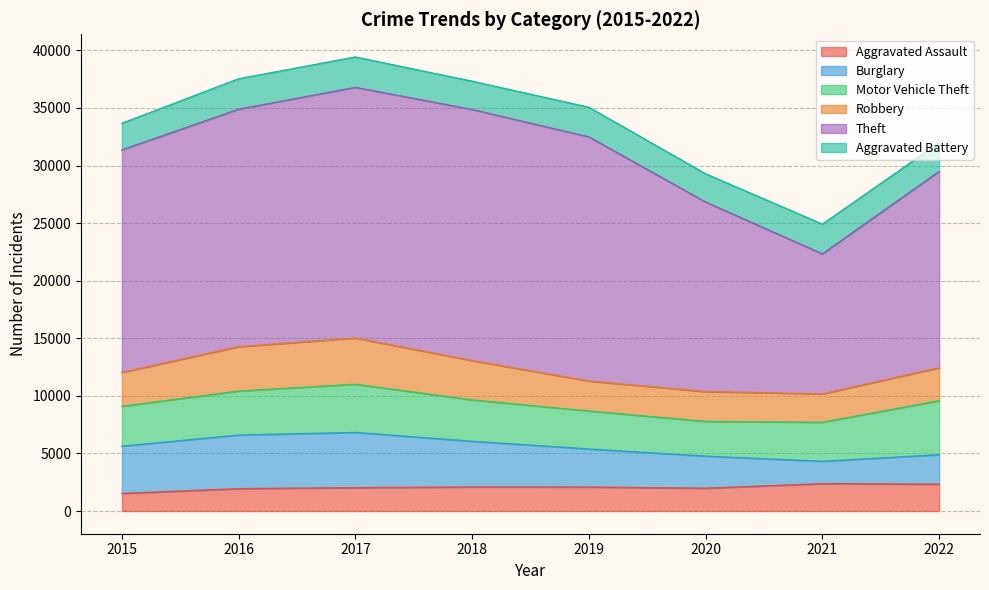

List the labels in order of Aggravated Battery value, smallest first.

2015, 2020, 2018, 2022, 2019, 2021, 2017, 2016